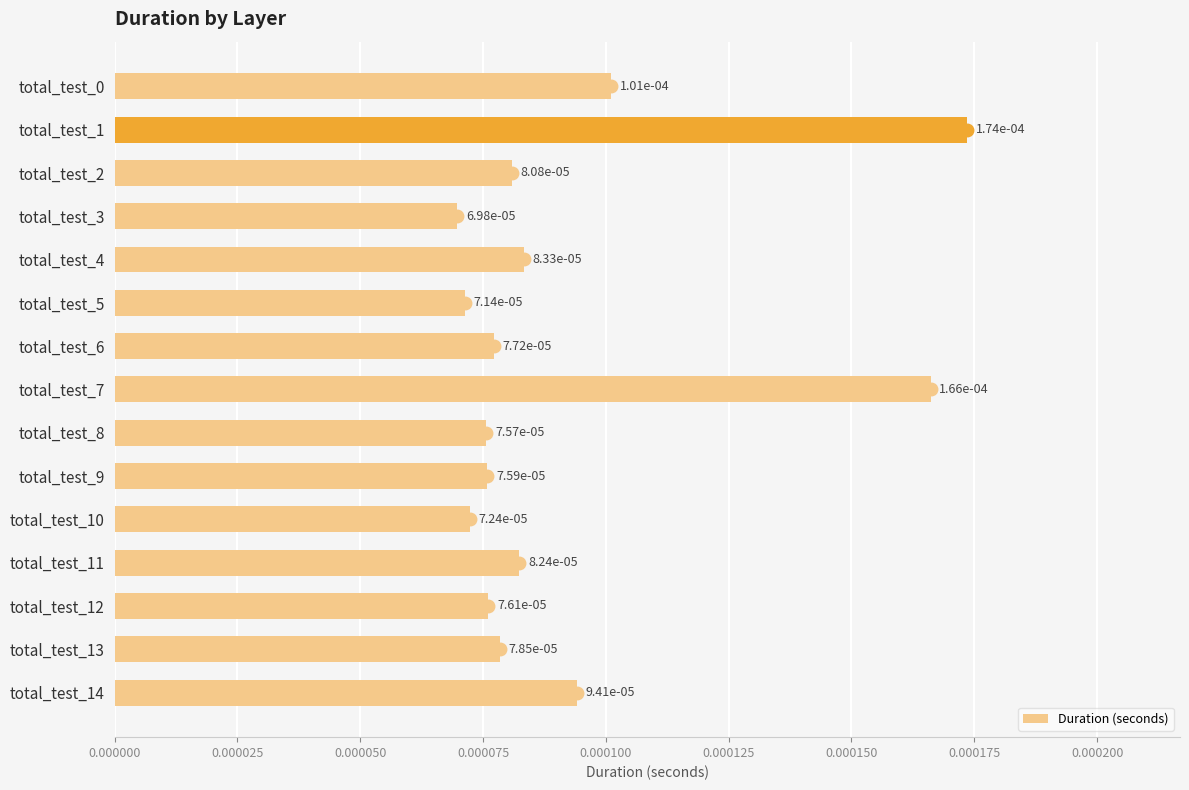

Count the values in the range 0 to 1.

15